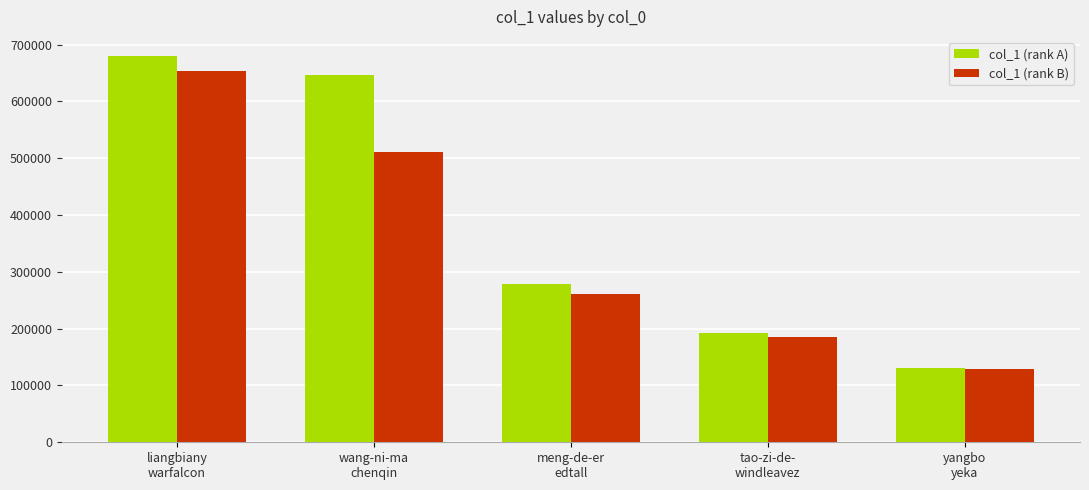

Reading left to right, extract all data points from this chart.

col_1 (rank A): 679726	645929	278759	192241	131393
col_1 (rank B): 654198	510499	260537	185576	128537